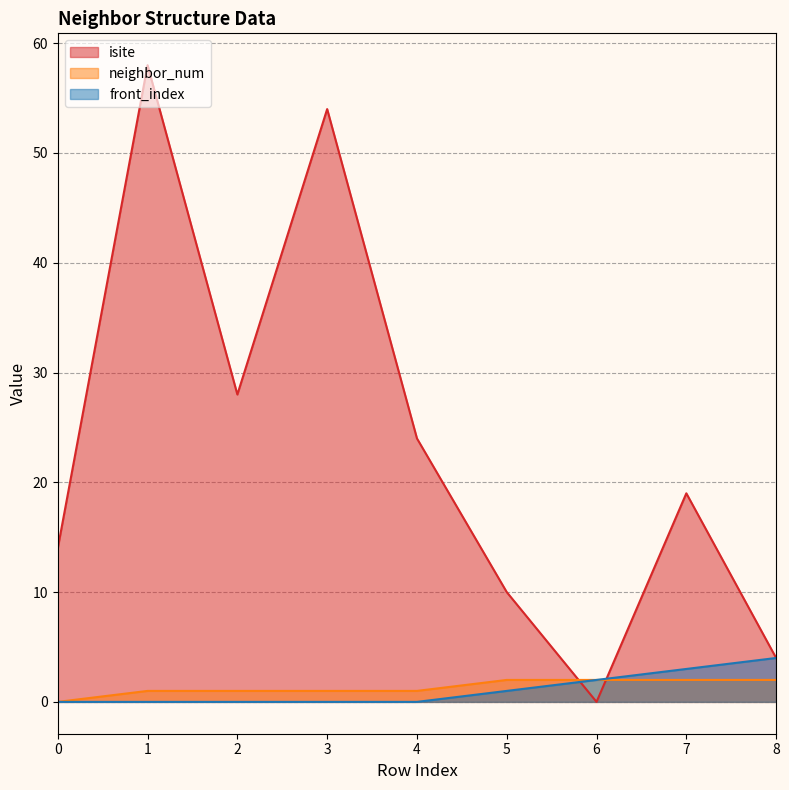

Which category has the highest value in the neighbor_num series?

5